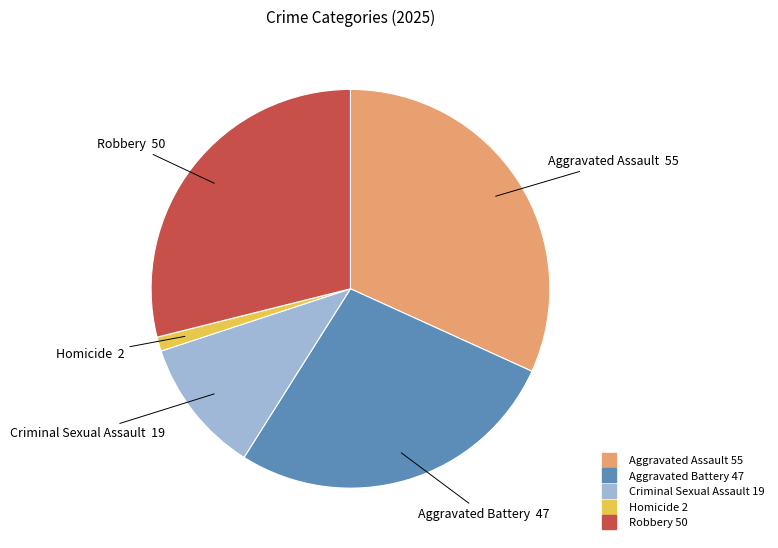

Combined, do Aggravated Assault and Criminal Sexual Assault account for over 50%?

No